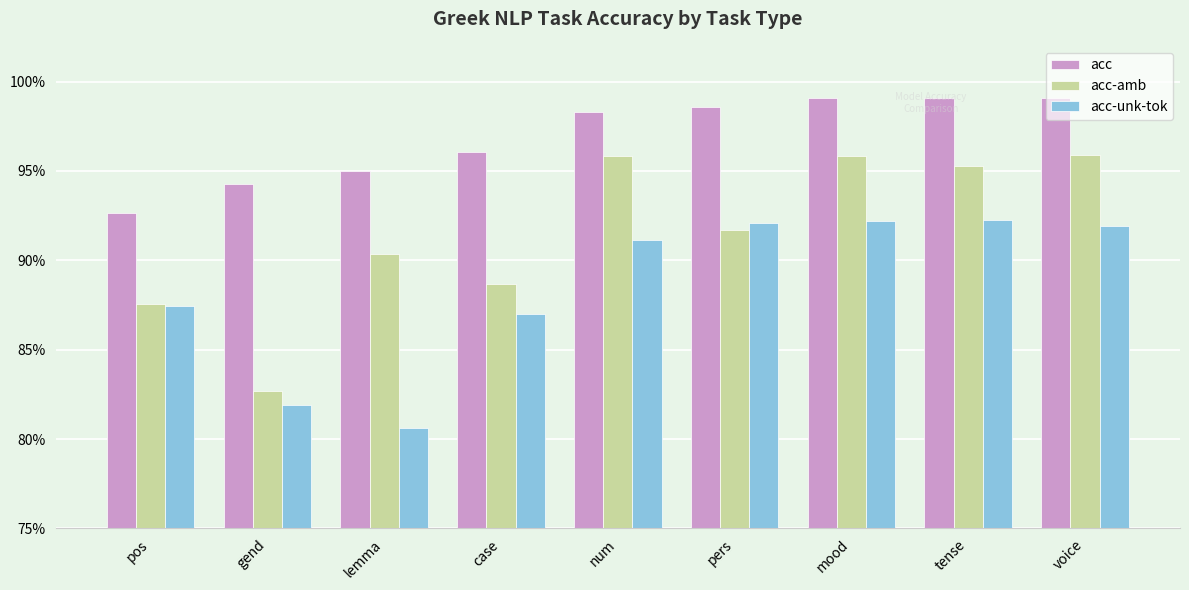

Reading right to left, transcribe all the data shown in this chart.

acc: 1.0	1.0	1.0	1.0	1.0	1.0	1.0	0.9	0.9
acc-amb: 1.0	1.0	1.0	0.9	1.0	0.9	0.9	0.8	0.9
acc-unk-tok: 0.9	0.9	0.9	0.9	0.9	0.9	0.8	0.8	0.9